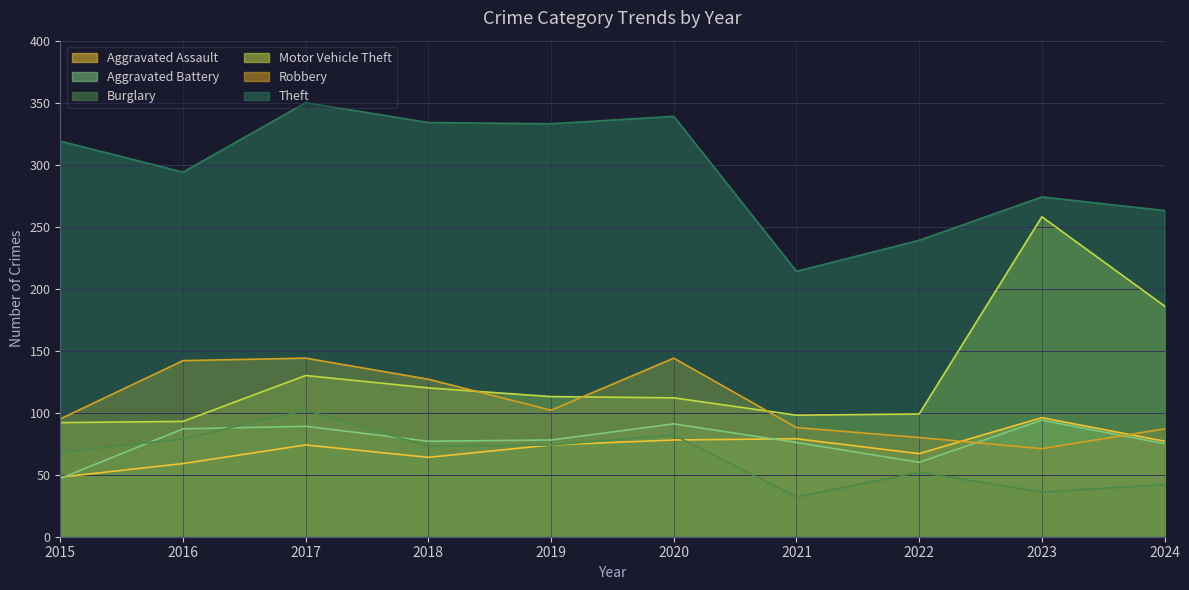

What is the difference between the second highest and second lowest values in the Theft series?

100